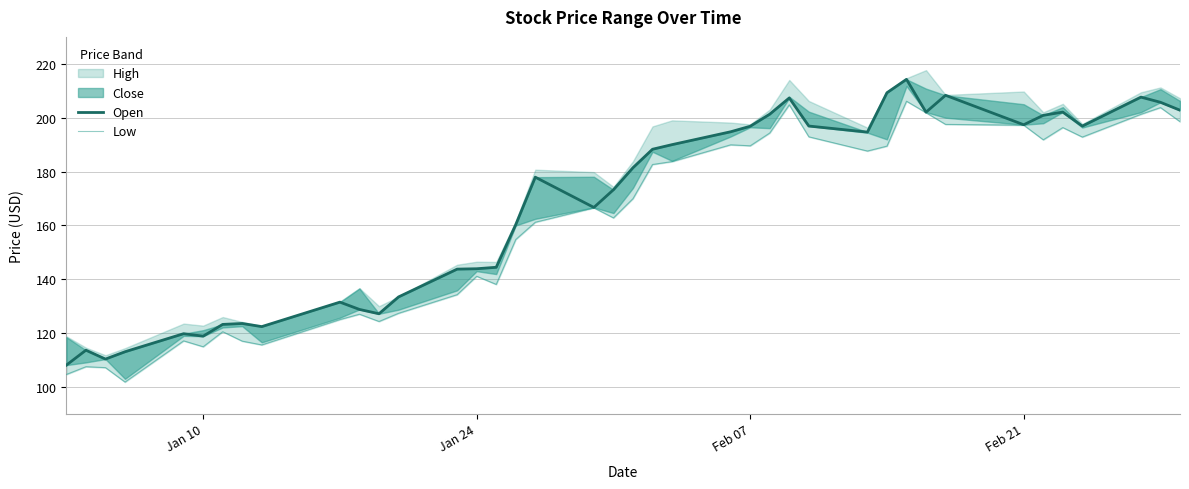

How many interior local valleys does the Low series have?

10